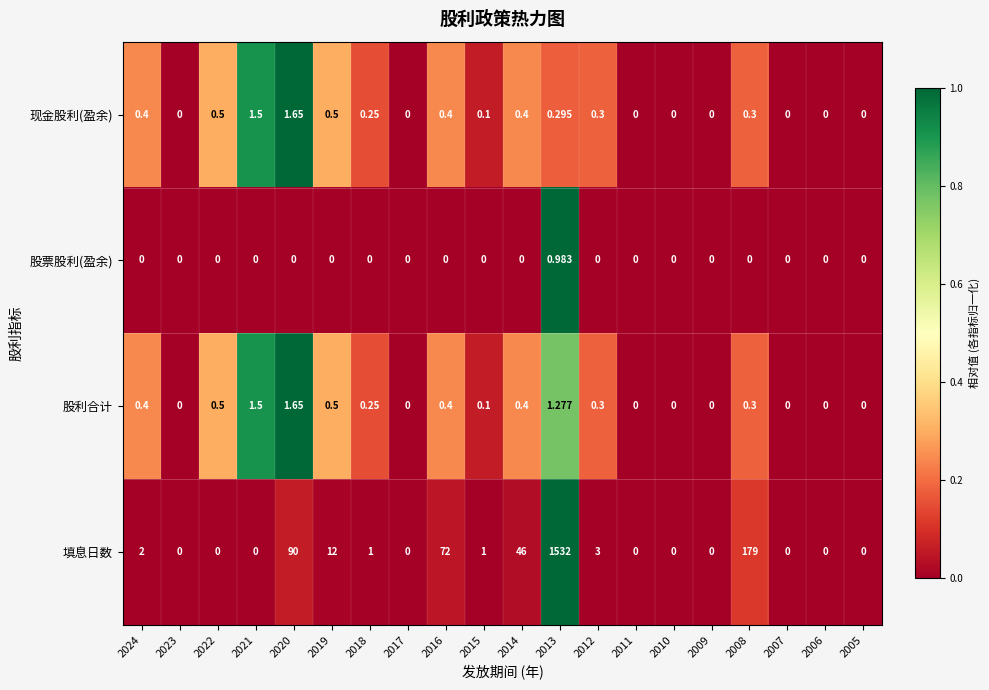

Which series changed the most between 2016 and 2012?

填息日数